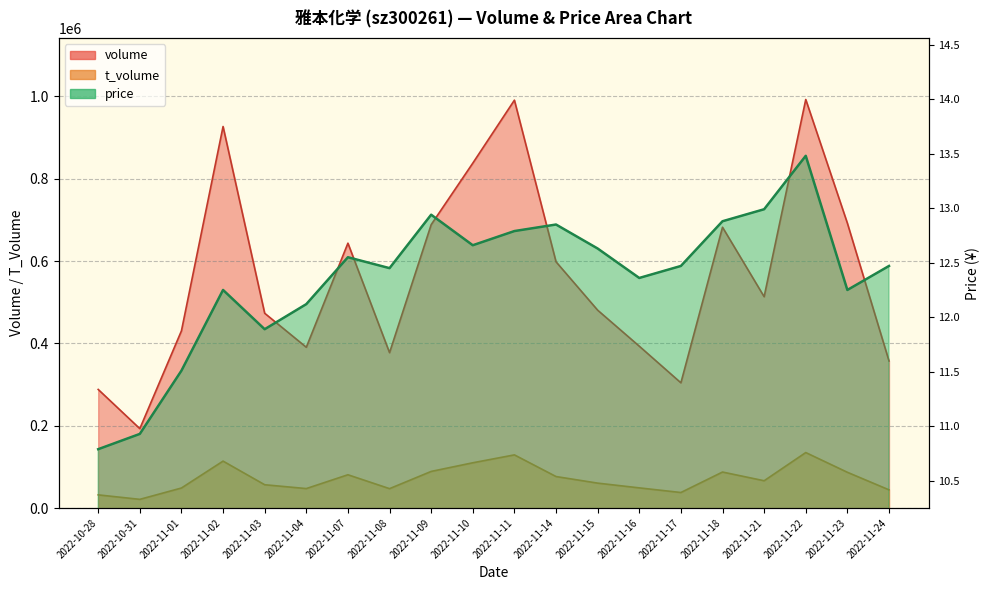

What position from the right is 2022-11-18?

5